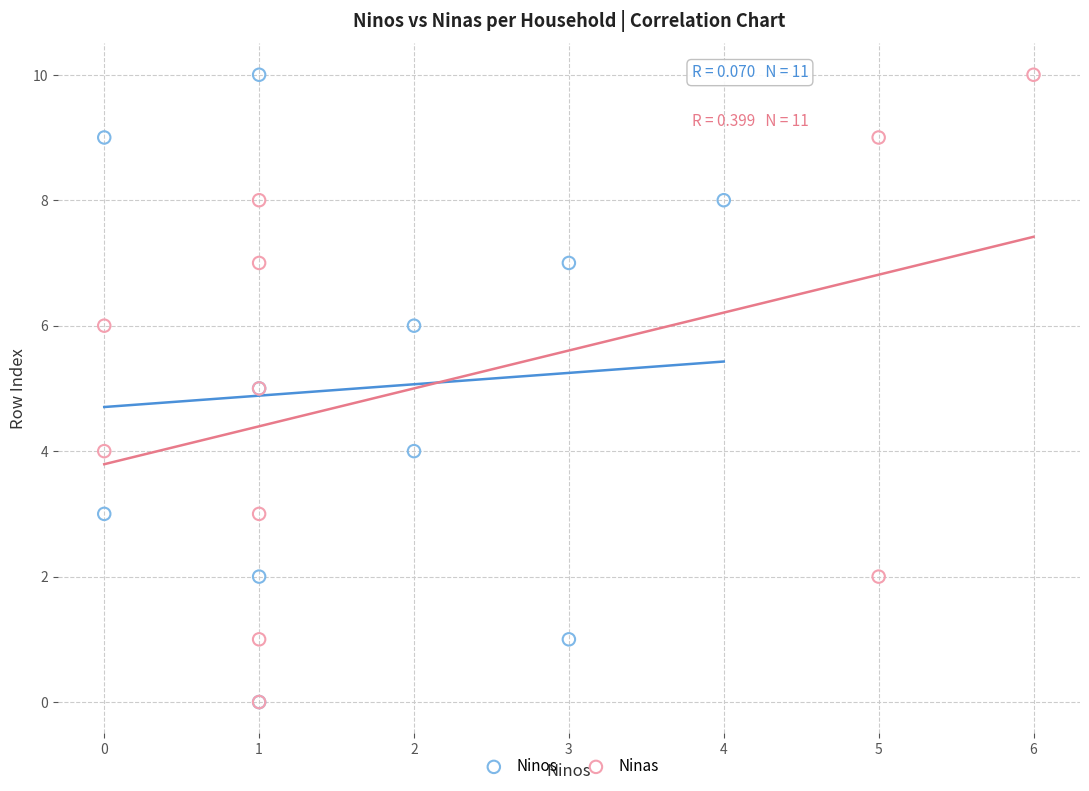

What are all the series names shown in the legend?

Ninos, Ninas